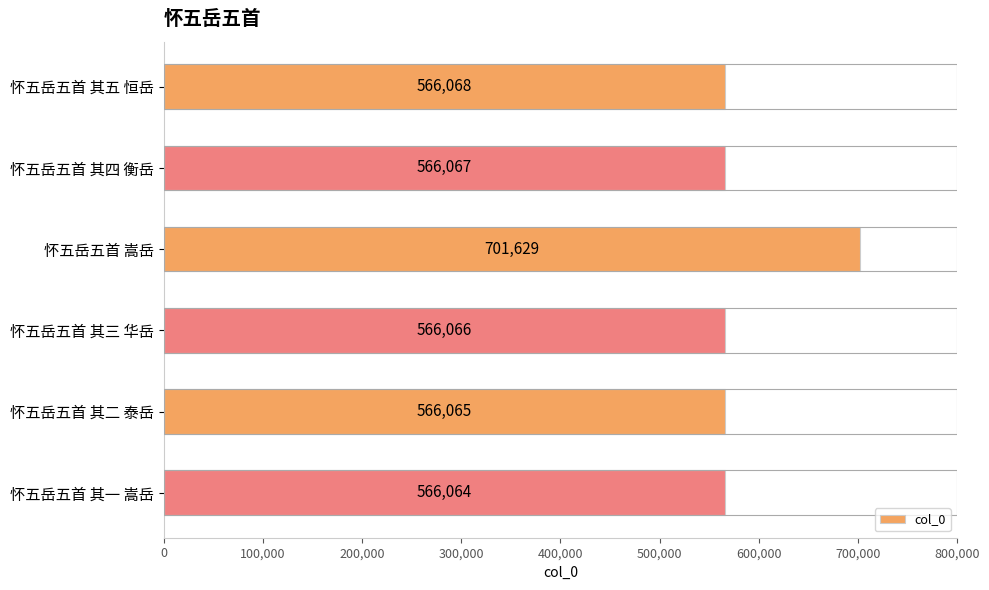

True or false: the data shows 566066 at 怀五岳五首 其三 华岳.

True